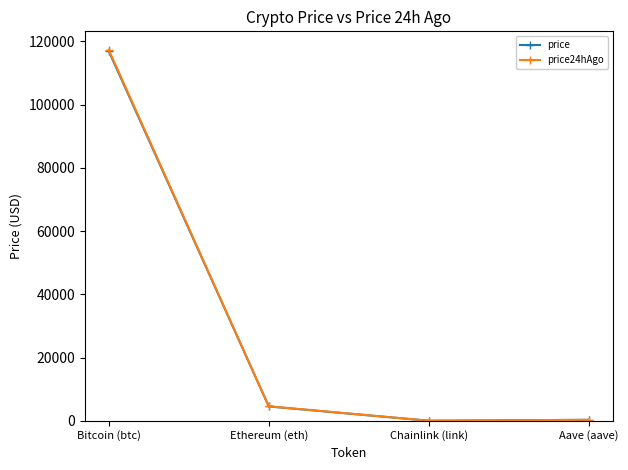

What is the label of the 4th point from the left?

Aave (aave)